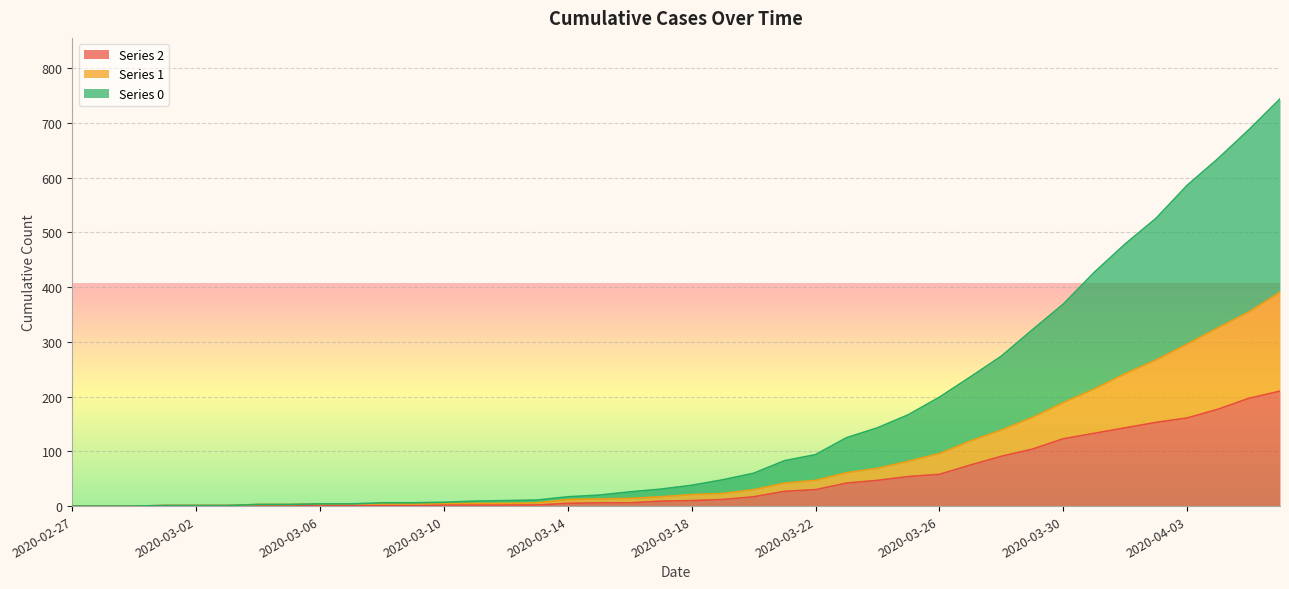

True or false: 0 and 2 cross at least once.

False